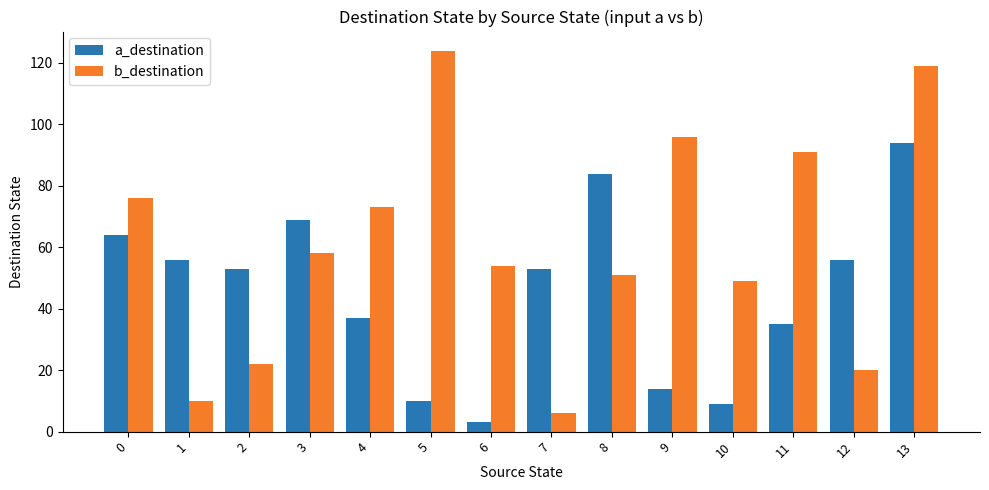

What is the approximate value of a_destination at 1?

56